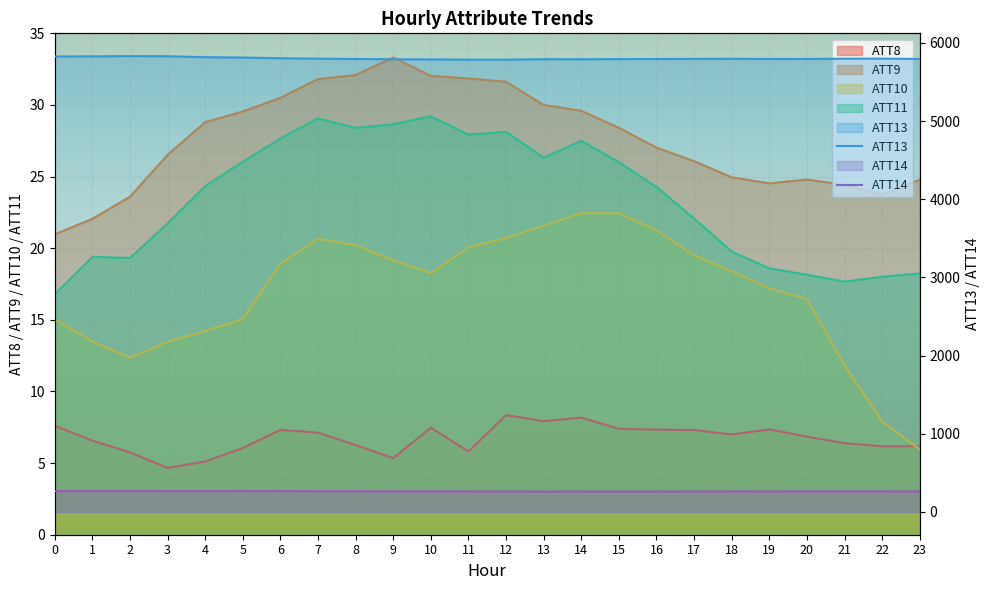

Is the value of ATT14 at 21 greater than the value of ATT13 at 4?

No